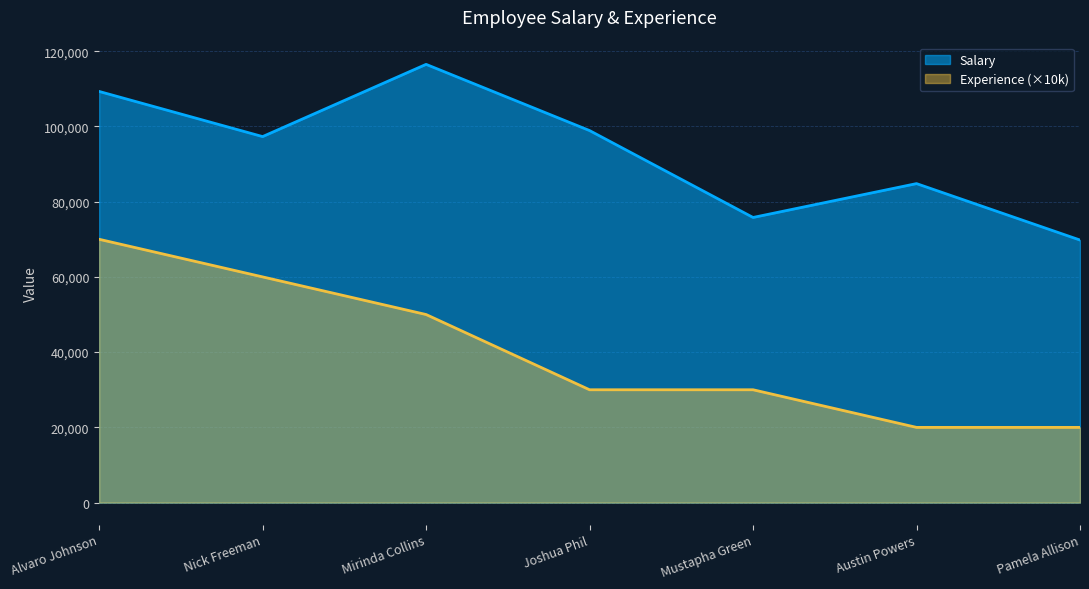

How many interior local valleys does the Salary series have?

2